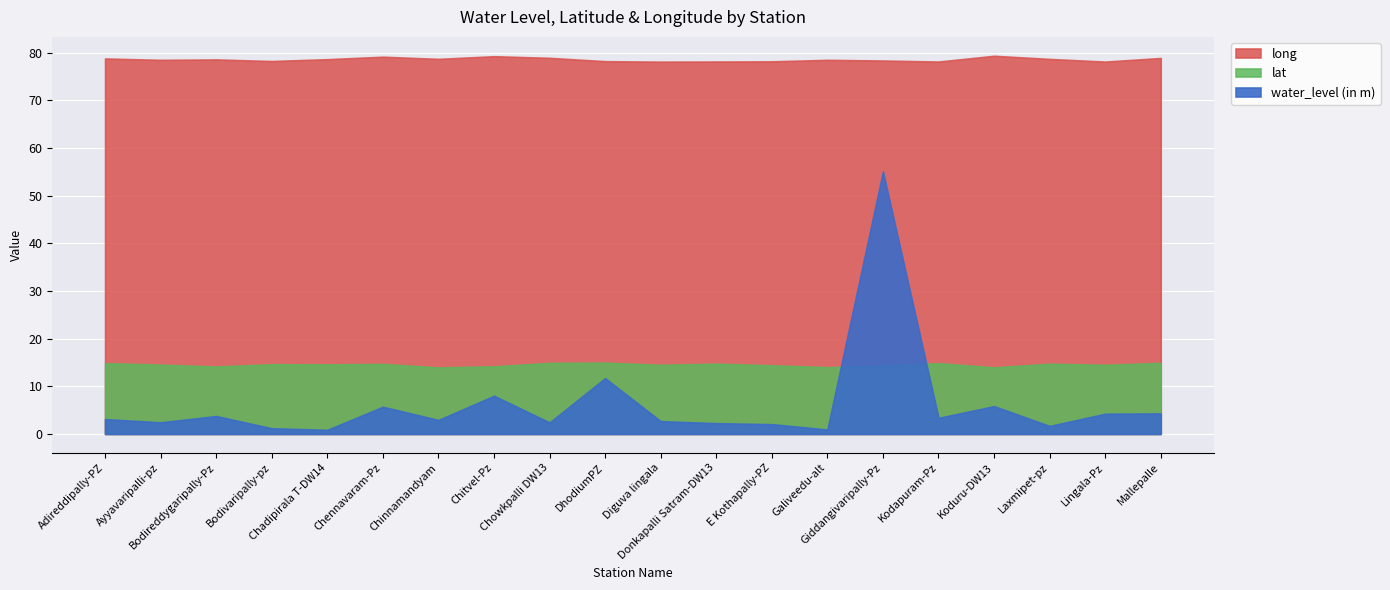

At which label does long reach its peak?

Koduru-DW13